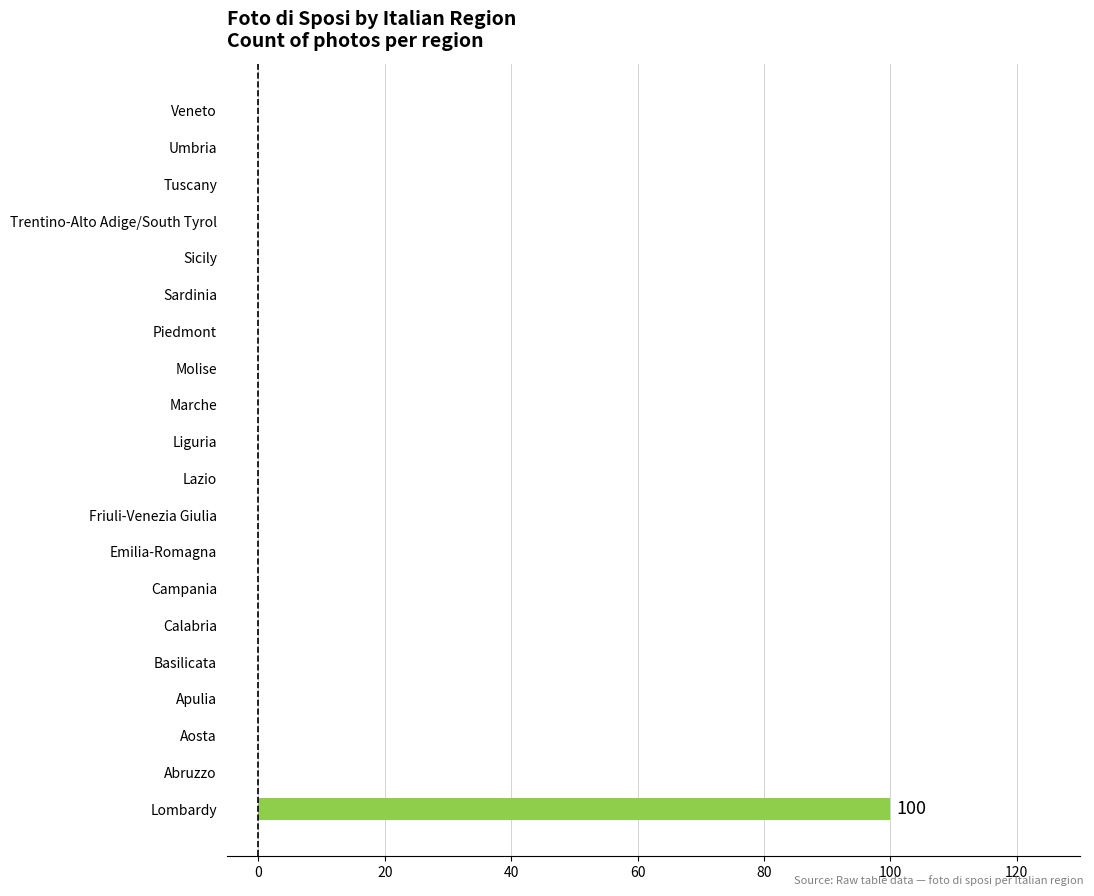

At which category does the chart reach its peak across all series?

Lombardy